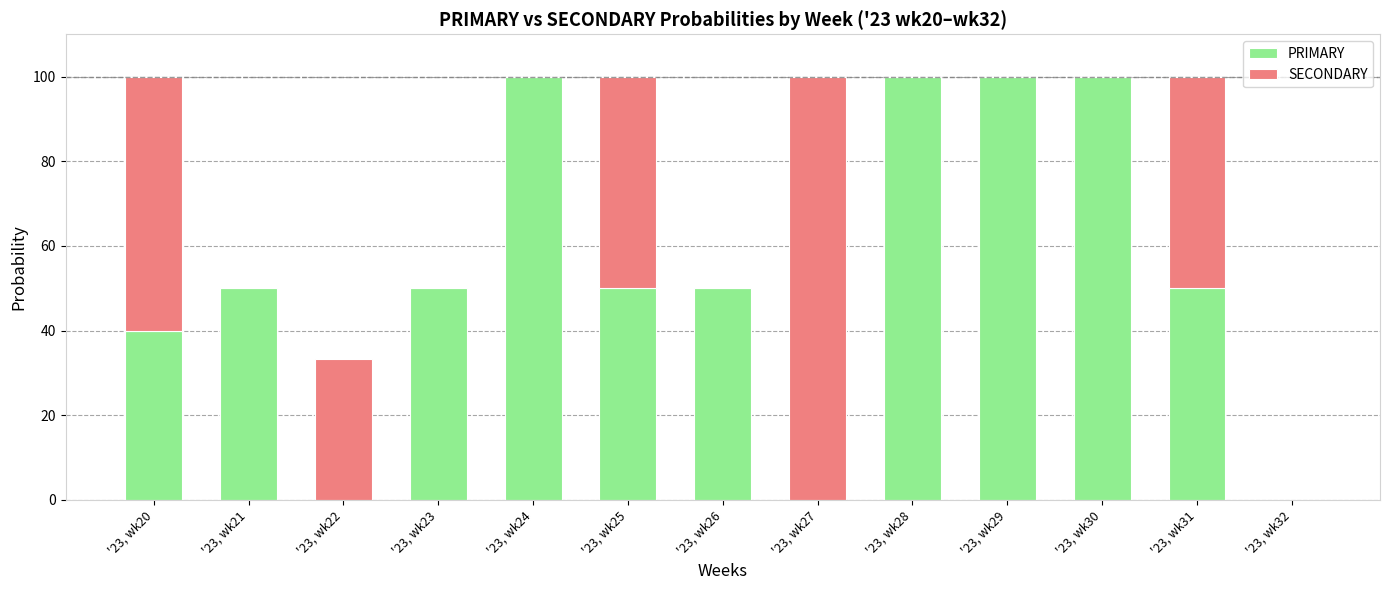

What is the total value across all series at '23, wk28?

100.0